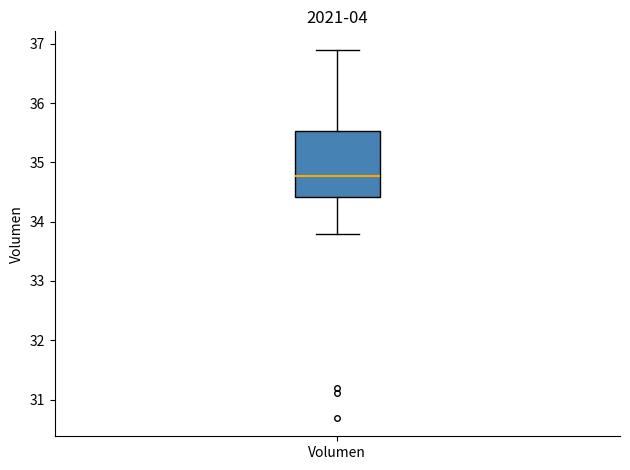

Where does the lower whisker of the box for Volumen end on the y-axis? The values are not printed on the chart, so give them approximately, as read against the axis.

33.8